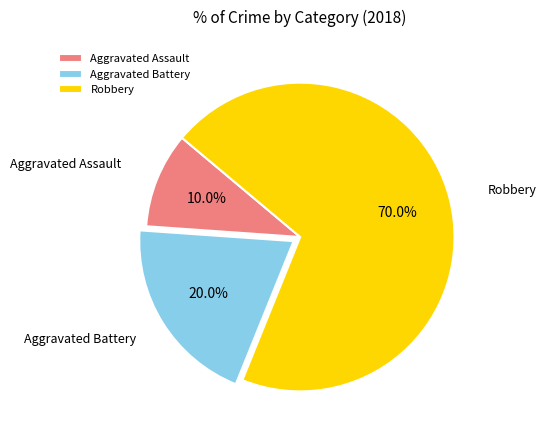

Does Aggravated Battery represent more than half of the total?

No